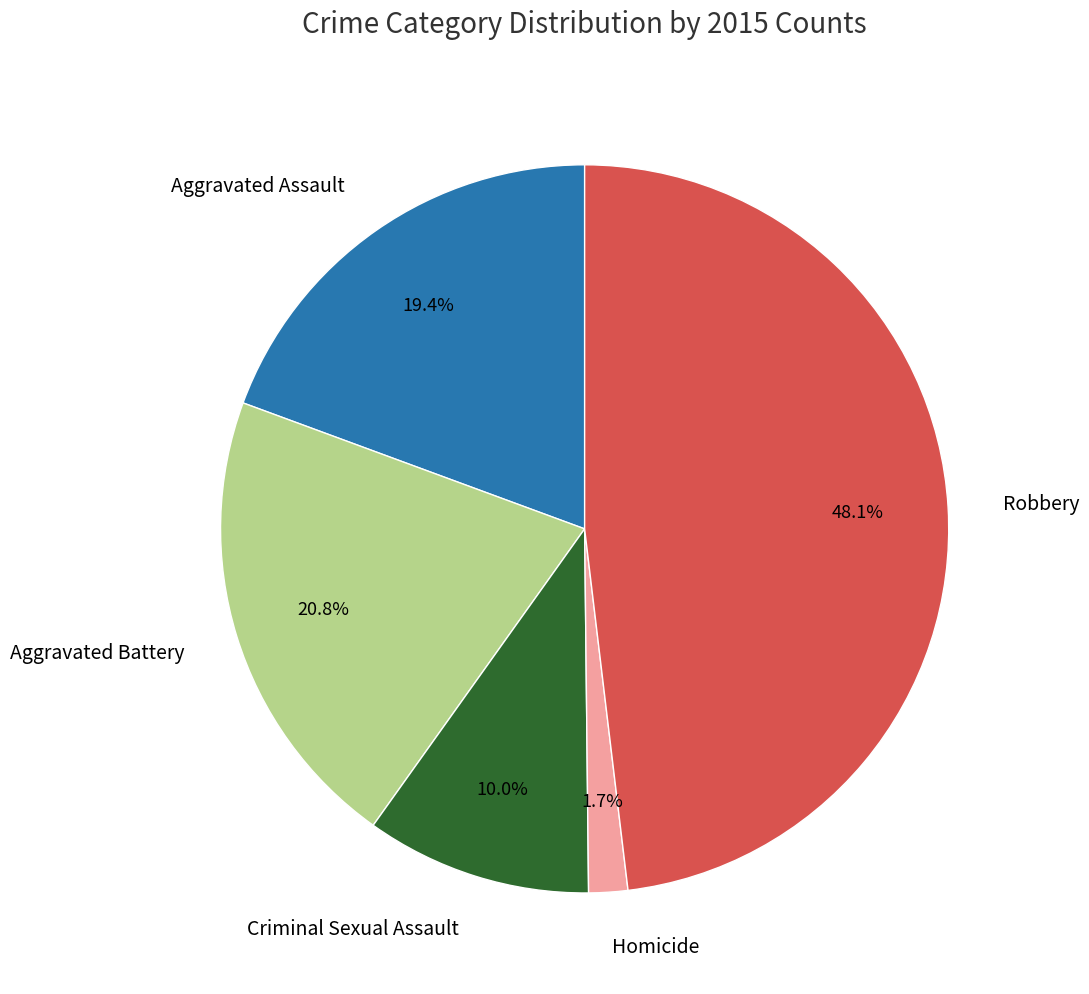

Is it true that Aggravated Assault is 27% of the pie?

False